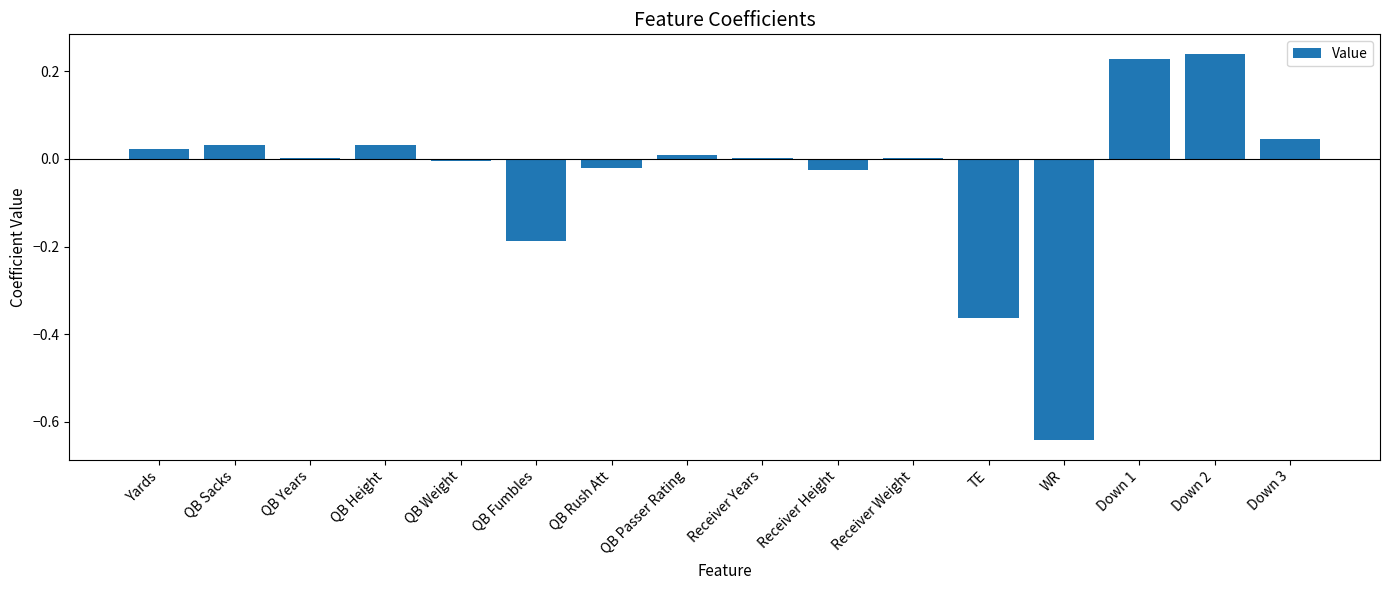

Is it true that the value at QB Weight is -0.0?

True